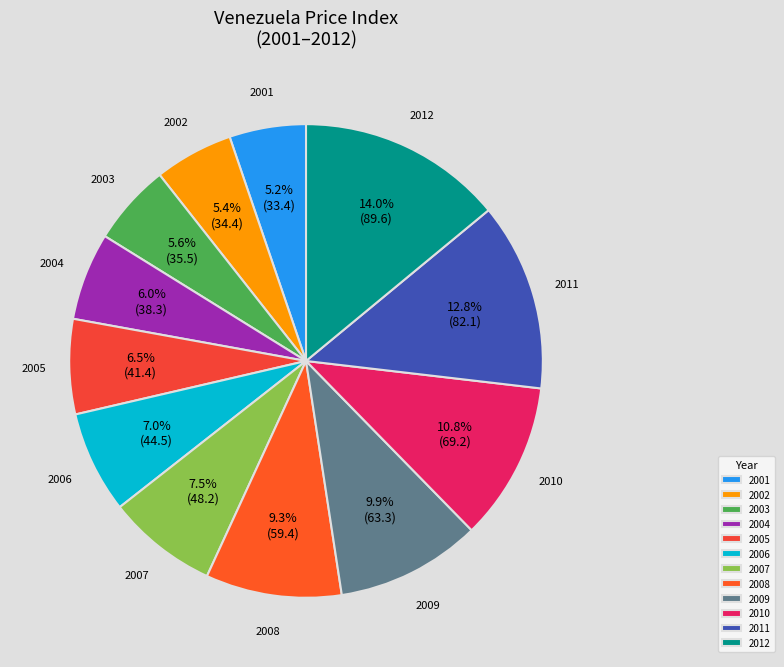

Is there any slice that represents more than half of the pie?

No